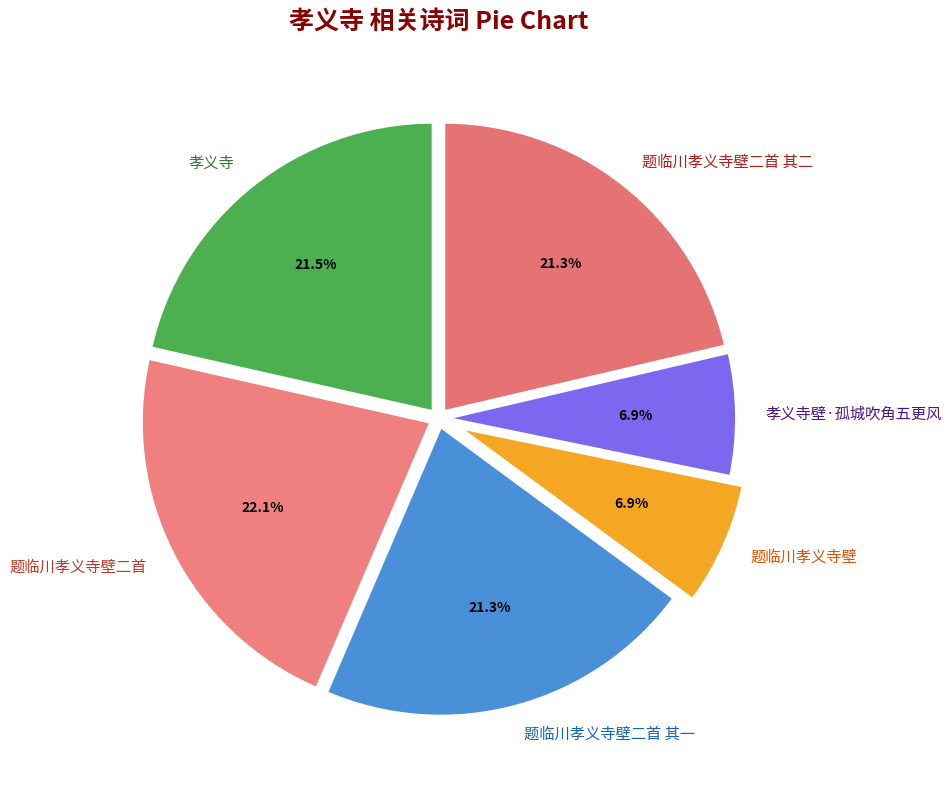

Does 题临川孝义寺壁二首 account for over 50% of the chart?

No